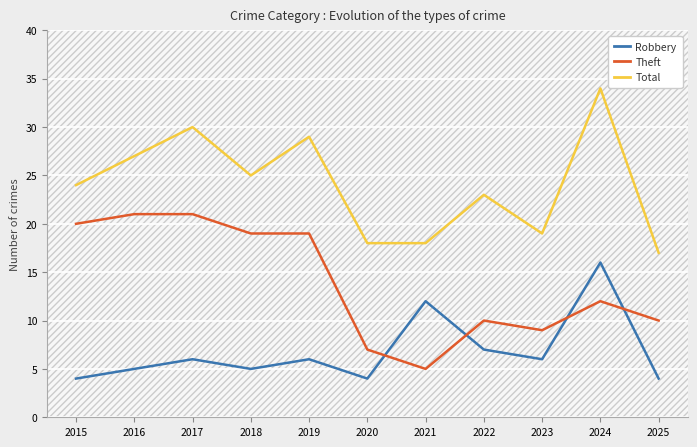

How many interior local valleys does the Robbery series have?

3